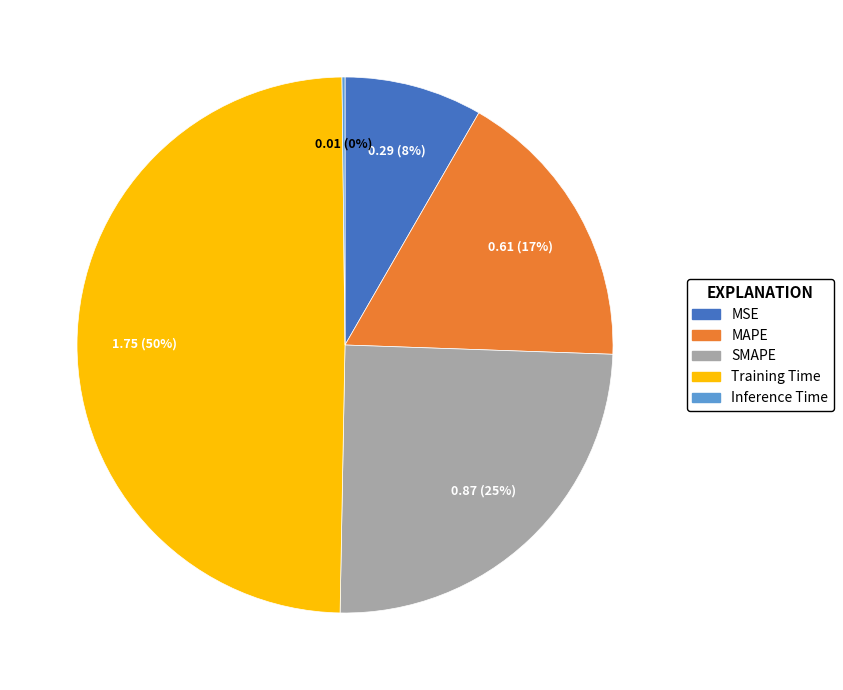

Which slice is the largest?

Training Time